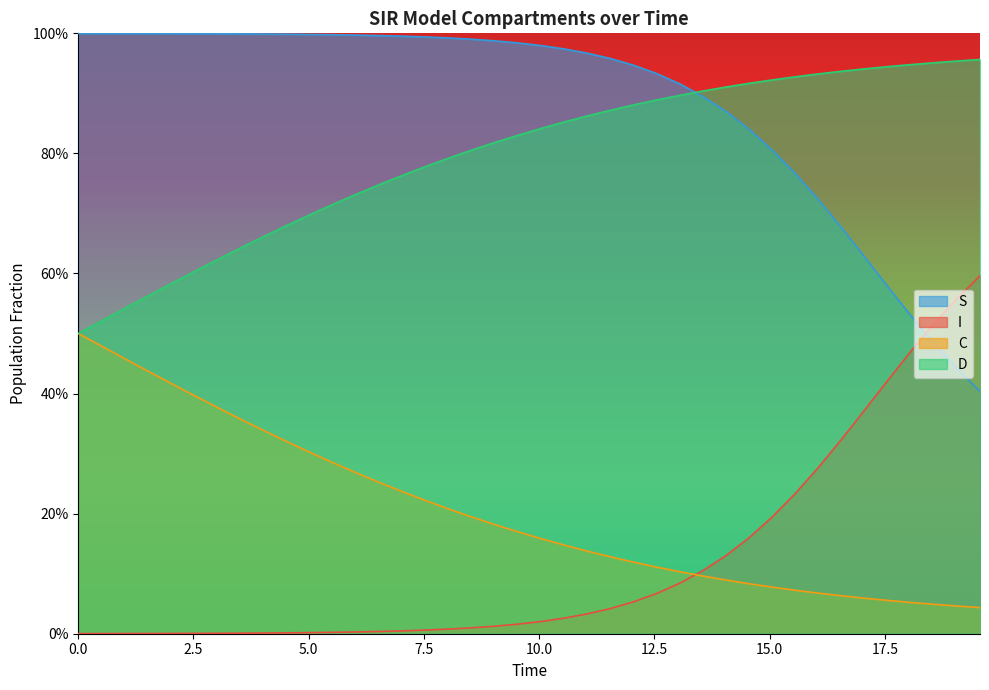

Reading right to left, extract all data points from this chart.

S: 0.4	0.4	0.5	0.5	0.6	0.6	0.7	0.7	0.8	0.8	0.8	0.9	0.9	0.9	0.9	0.9	1.0	1.0	1.0	1.0	1.0	1.0	1.0	1.0	1.0	1.0	1.0	1.0	1.0	1.0	1.0	1.0	1.0	1.0	1.0	1.0	1.0	1.0	1.0	1.0
I: 0.6	0.6	0.5	0.5	0.4	0.4	0.3	0.3	0.2	0.2	0.2	0.1	0.1	0.1	0.1	0.1	0.0	0.0	0.0	0.0	0.0	0.0	0.0	0.0	0.0	0.0	0.0	0.0	0.0	0.0	0.0	0.0	0.0	0.0	0.0	0.0	0.0	0.0	0.0	0.0
C: 0.0	0.0	0.0	0.1	0.1	0.1	0.1	0.1	0.1	0.1	0.1	0.1	0.1	0.1	0.1	0.1	0.1	0.1	0.1	0.2	0.2	0.2	0.2	0.2	0.2	0.2	0.3	0.3	0.3	0.3	0.3	0.3	0.4	0.4	0.4	0.4	0.4	0.5	0.5	0.5
D: 1.0	1.0	1.0	0.9	0.9	0.9	0.9	0.9	0.9	0.9	0.9	0.9	0.9	0.9	0.9	0.9	0.9	0.9	0.9	0.8	0.8	0.8	0.8	0.8	0.8	0.8	0.7	0.7	0.7	0.7	0.7	0.7	0.6	0.6	0.6	0.6	0.6	0.5	0.5	0.5